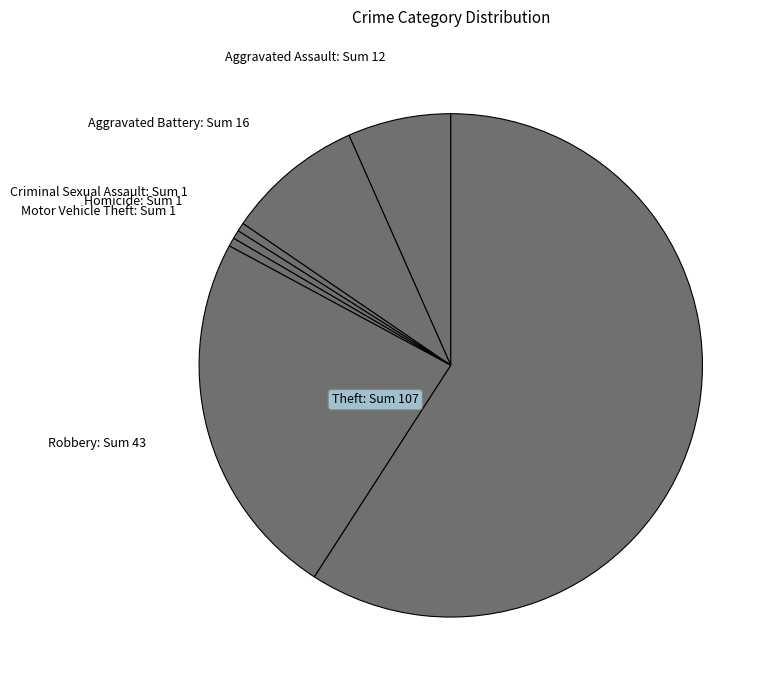

Which slice represents more than half of the pie?

Theft